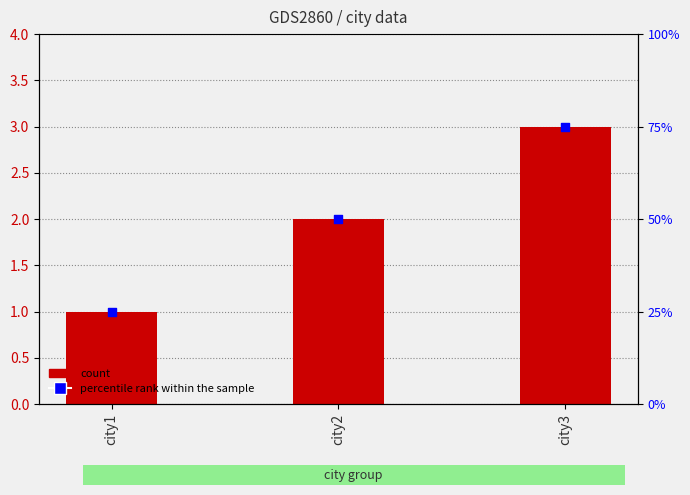

At which category is the sum across all series the highest?

city3